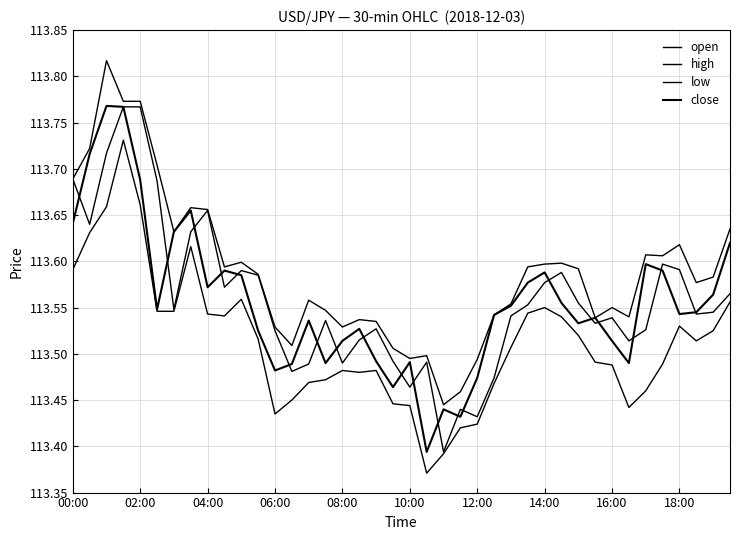

How many lines are shown in the chart?

4